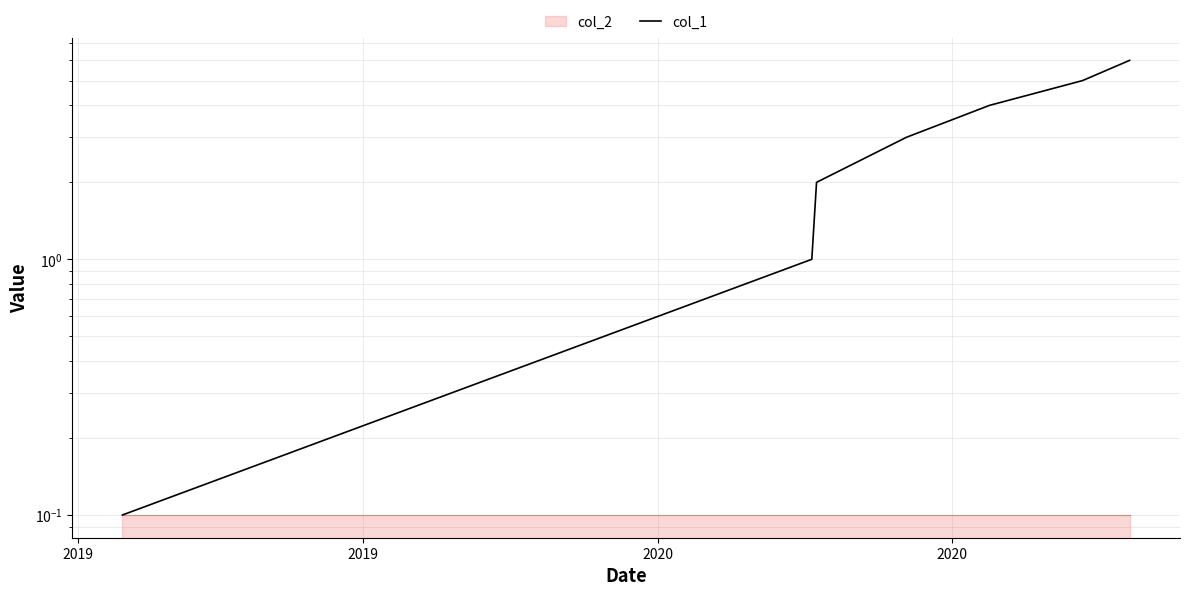

True or false: there are more than 2 points higher than both neighbors.

False